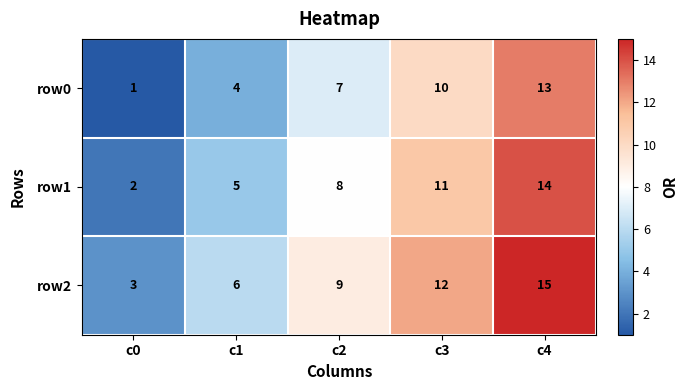

List the series in order of their peak value, highest first.

row2, row1, row0